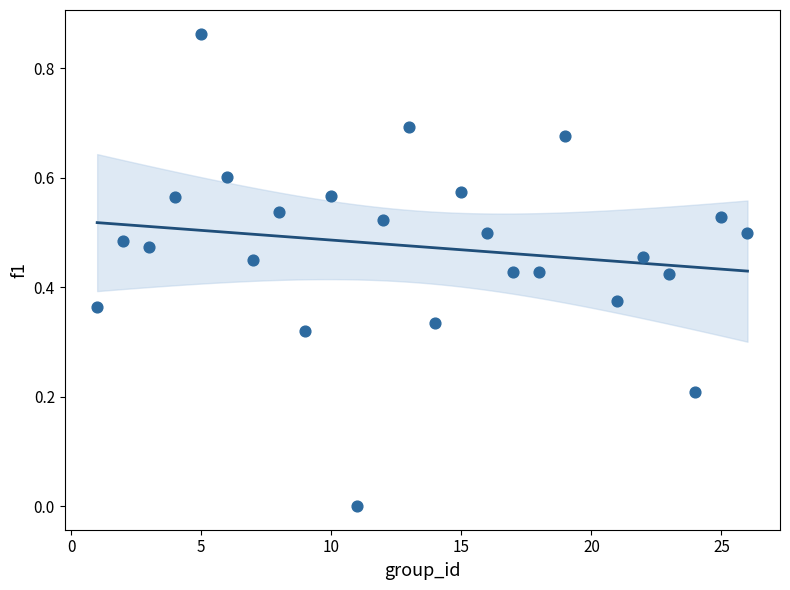

What is the range of X values (max minus min)?

25.0